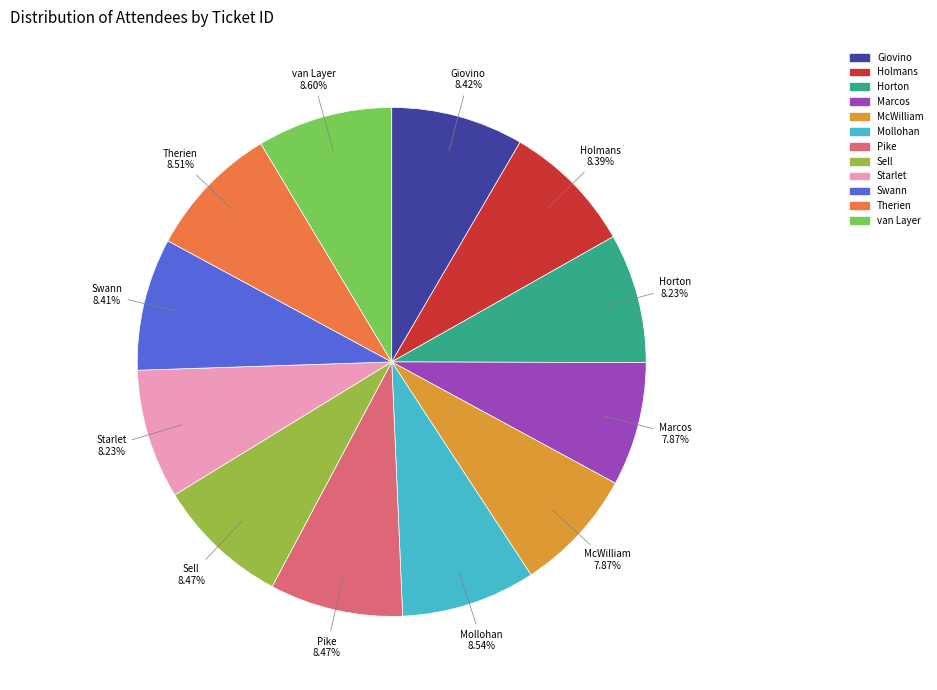

The Sell slice represents 3% of the pie. True or false?

False